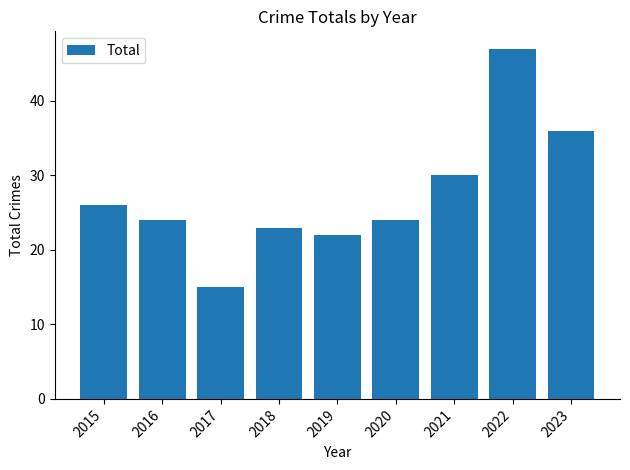

Which category has the highest value across all series?

2022